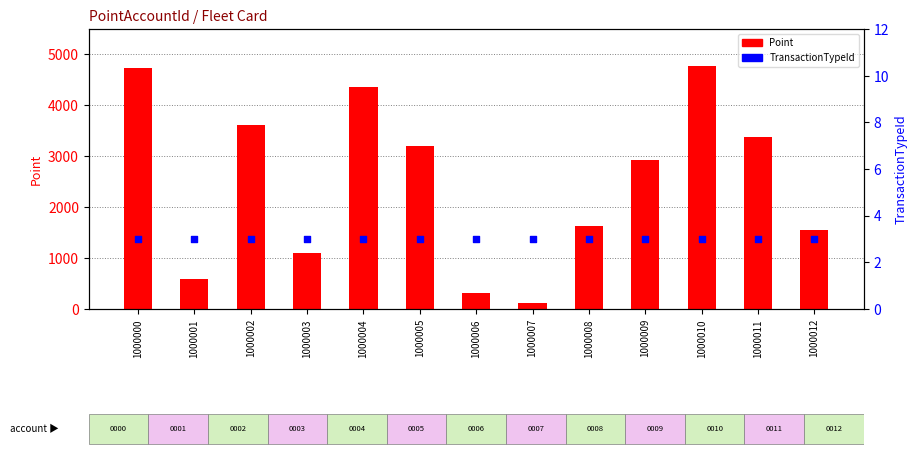

What are all the series names shown in the legend?

Point, TransactionTypeId